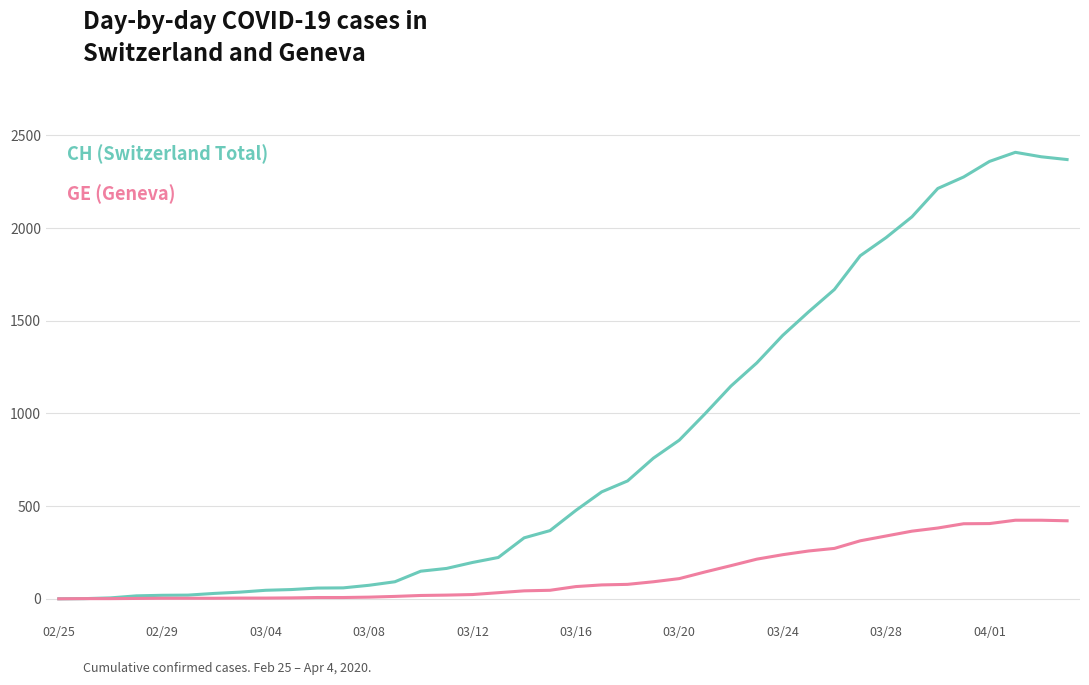

What is the maximum value shown in the chart?

2409